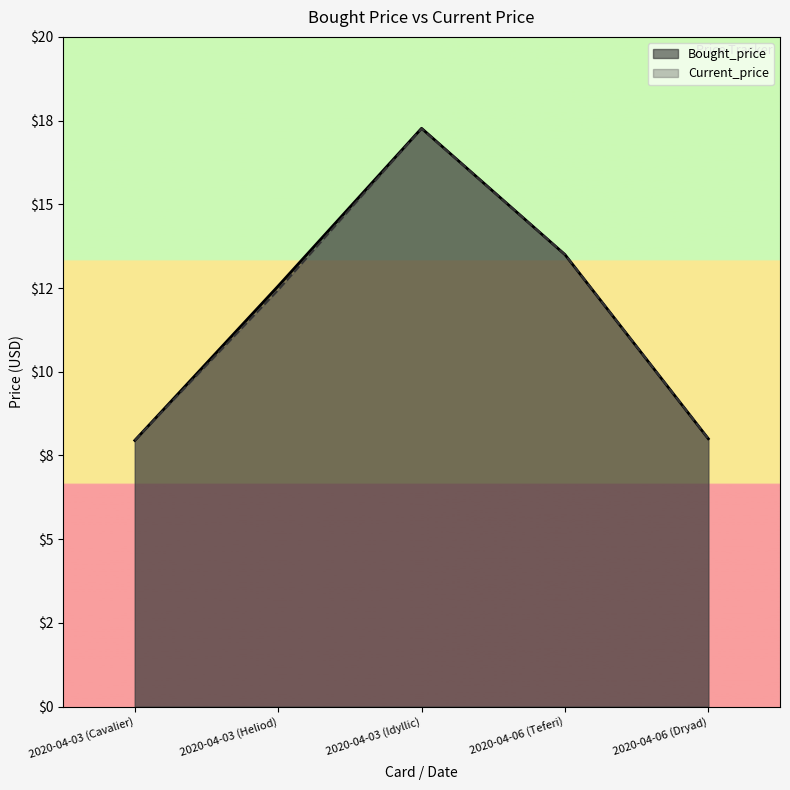

Which category has the highest value in the Current_price series?

2020-04-03 (Idyllic)